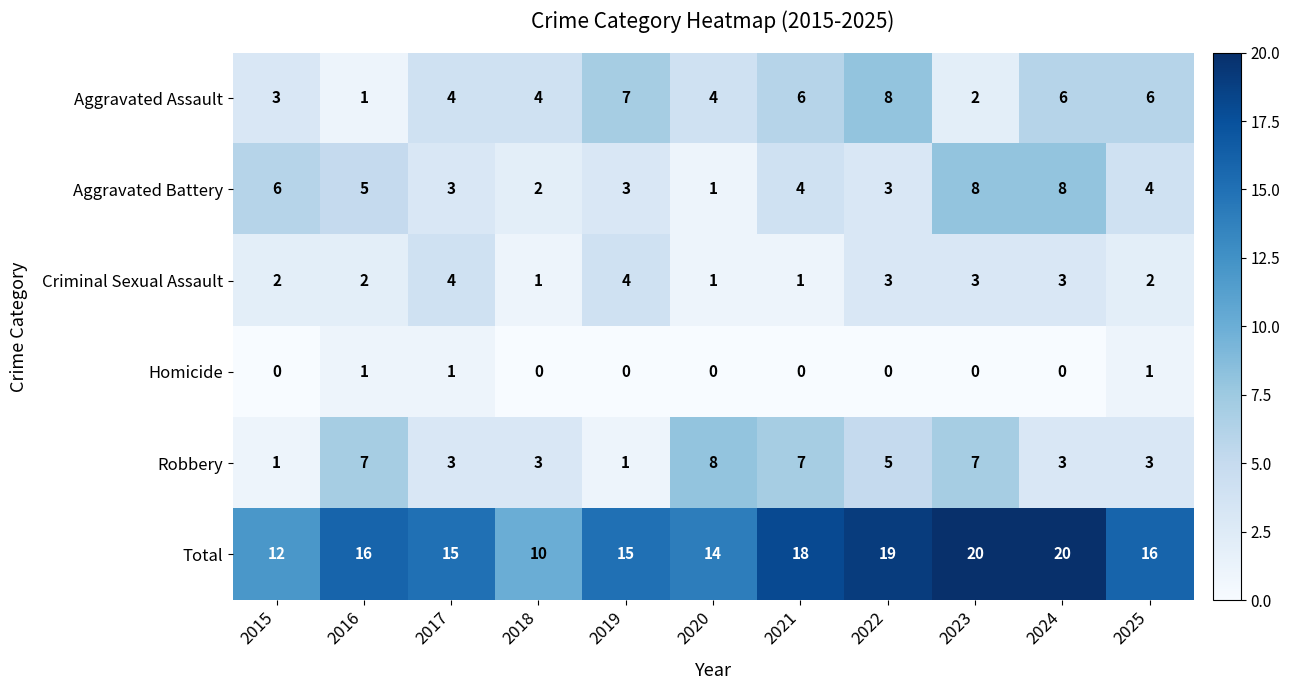

Is it true that Total equals 3 at 2018?

False